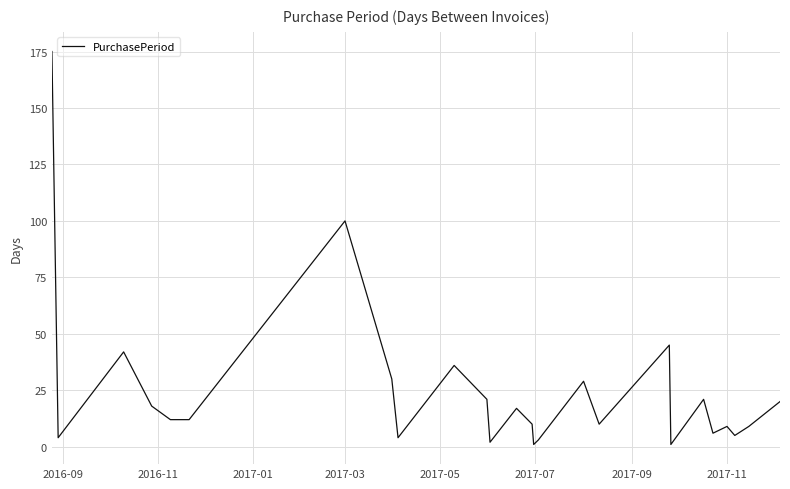

Reading left to right, extract all data points from this chart.

175	4	42	18	12	12	100	30	4	36	21	2	17	10	1	3	29	10	45	1	21	6	9	5	9	20